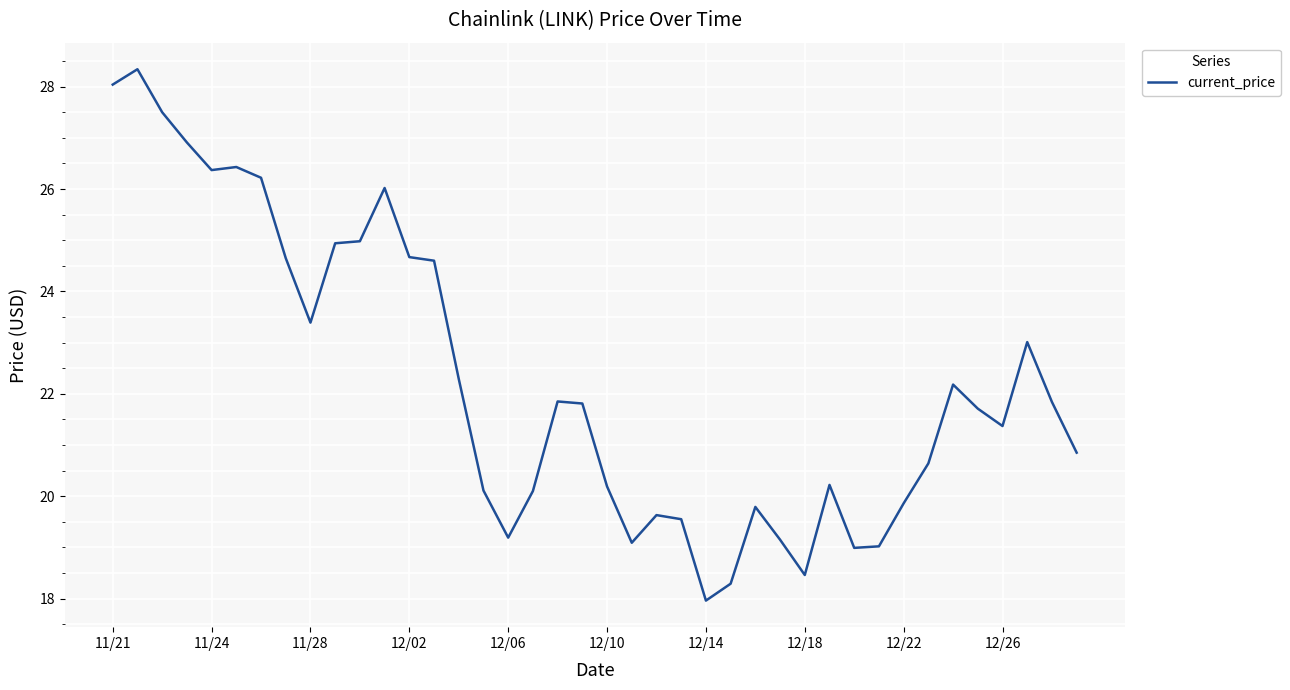

What is the difference between the maximum and minimum values?

10.4